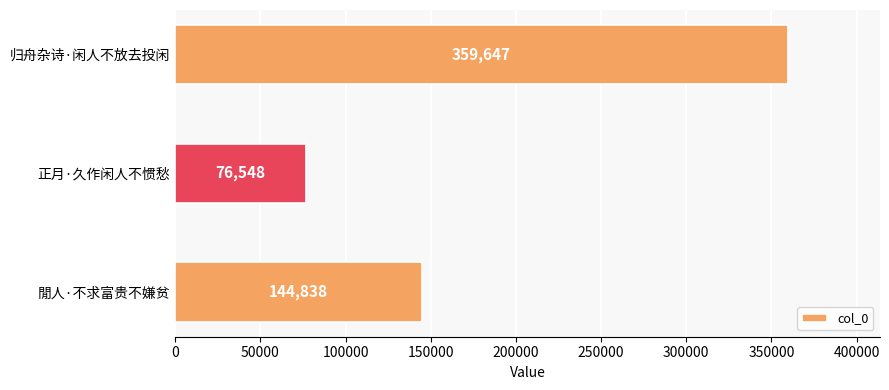

Rank the categories by value from lowest to highest.

正月·久作闲人不惯愁, 閒人·不求富贵不嫌贫, 归舟杂诗·闲人不放去投闲